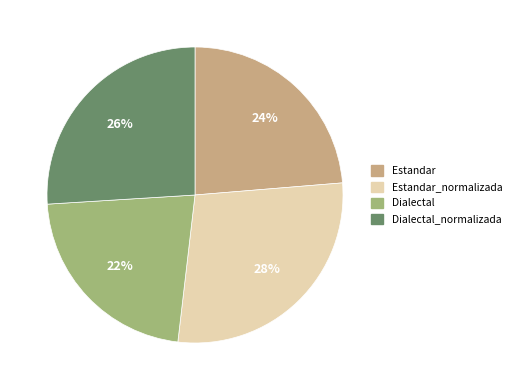

Is there any slice that represents more than half of the pie?

No